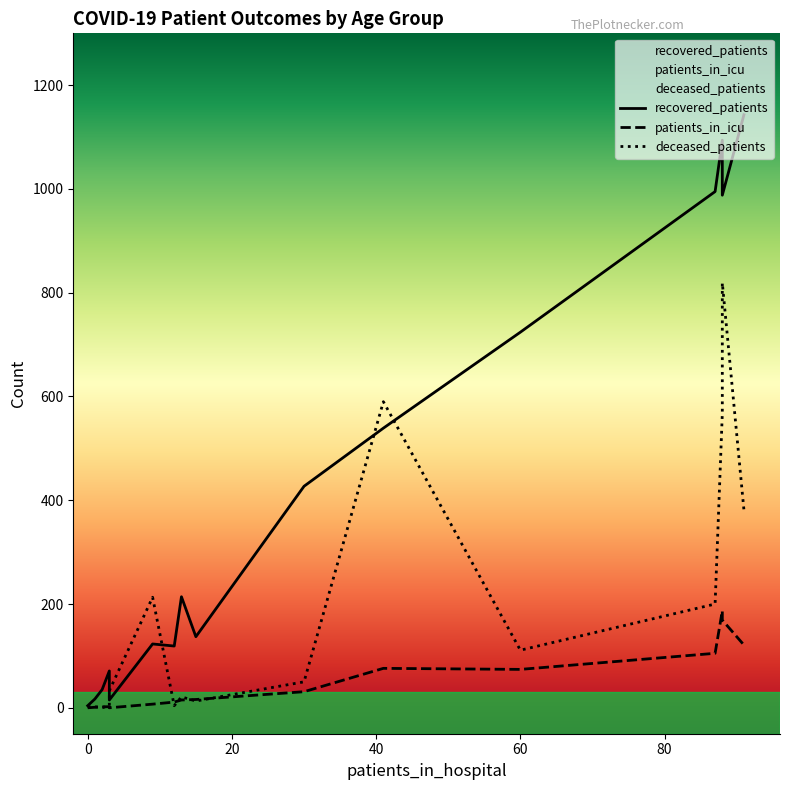

What is the difference between the maximum and minimum values in the deceased_patients series?

819